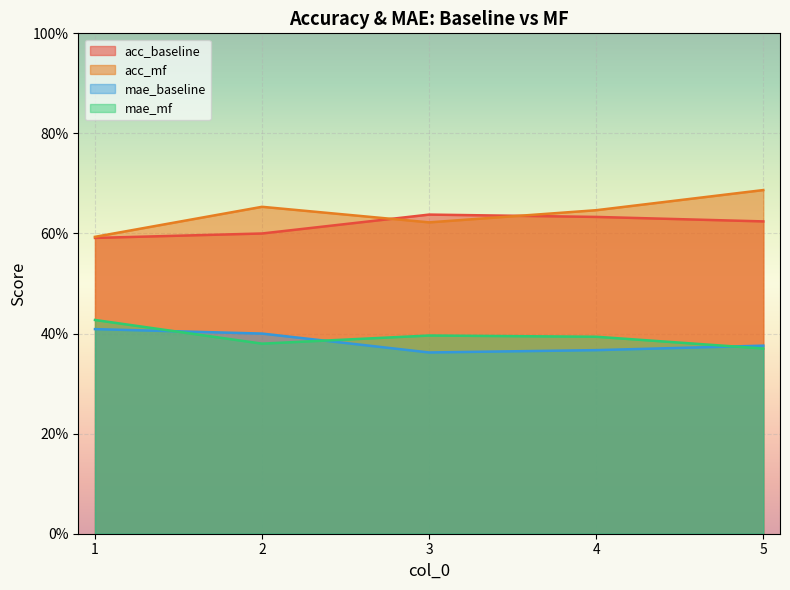

Rank the categories by acc_mf value from lowest to highest.

1, 3, 4, 2, 5